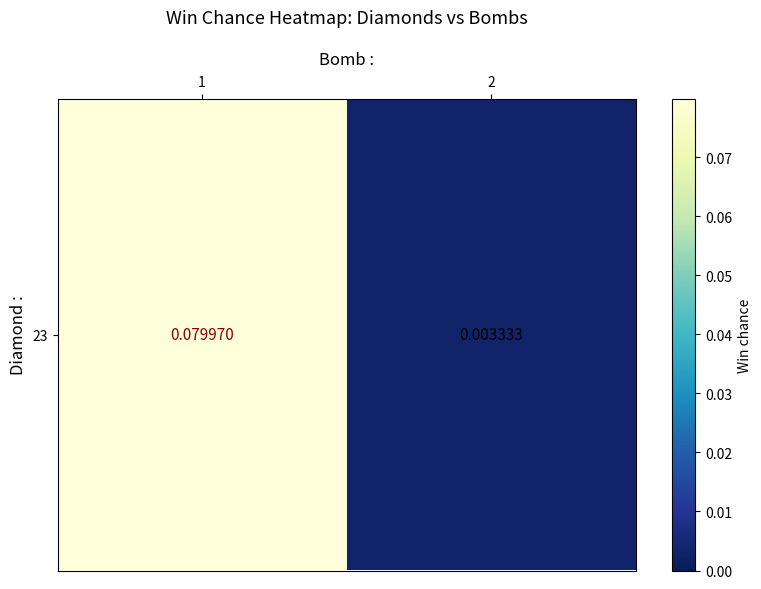

Reading left to right, transcribe all the data shown in this chart.

0.1	0.0